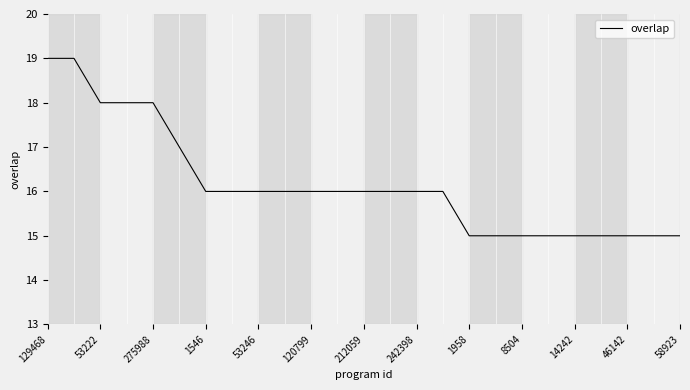

What is the greatest value displayed?

19